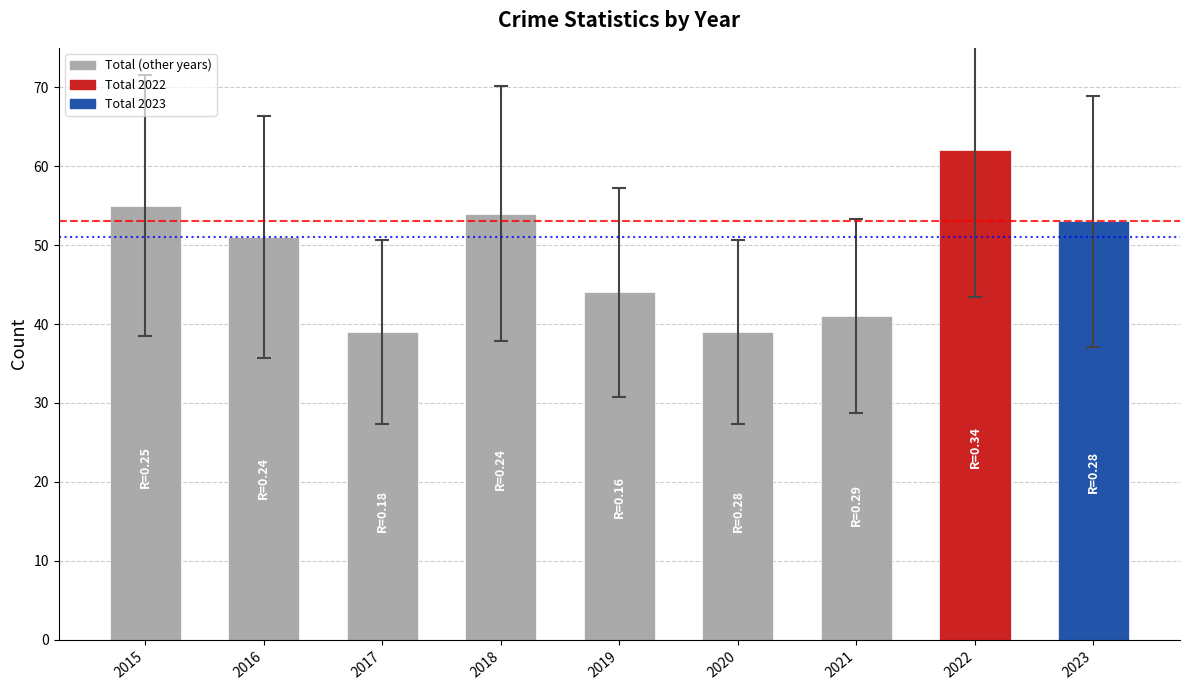

The chart shows a value of 11 at 2017. True or false?

False